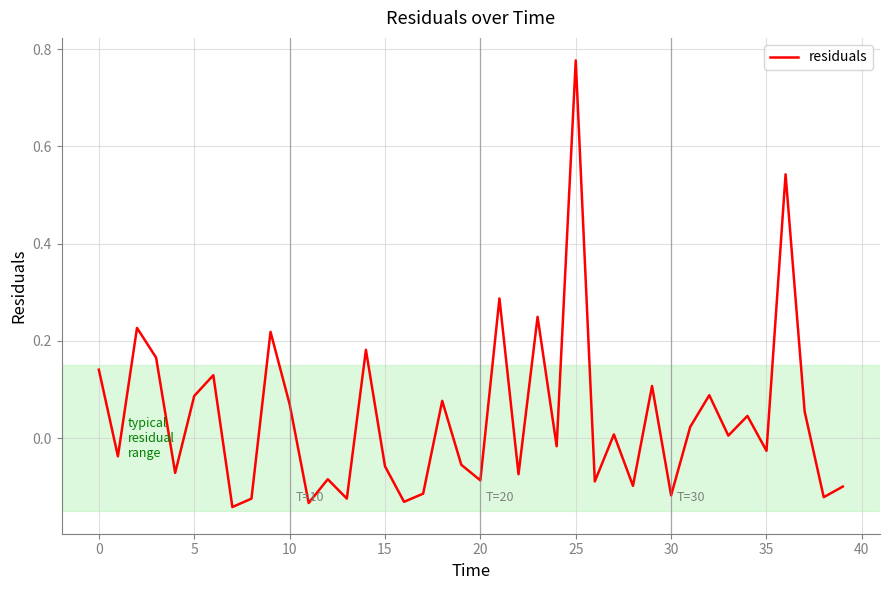

What is the difference between the maximum and minimum values?

0.9